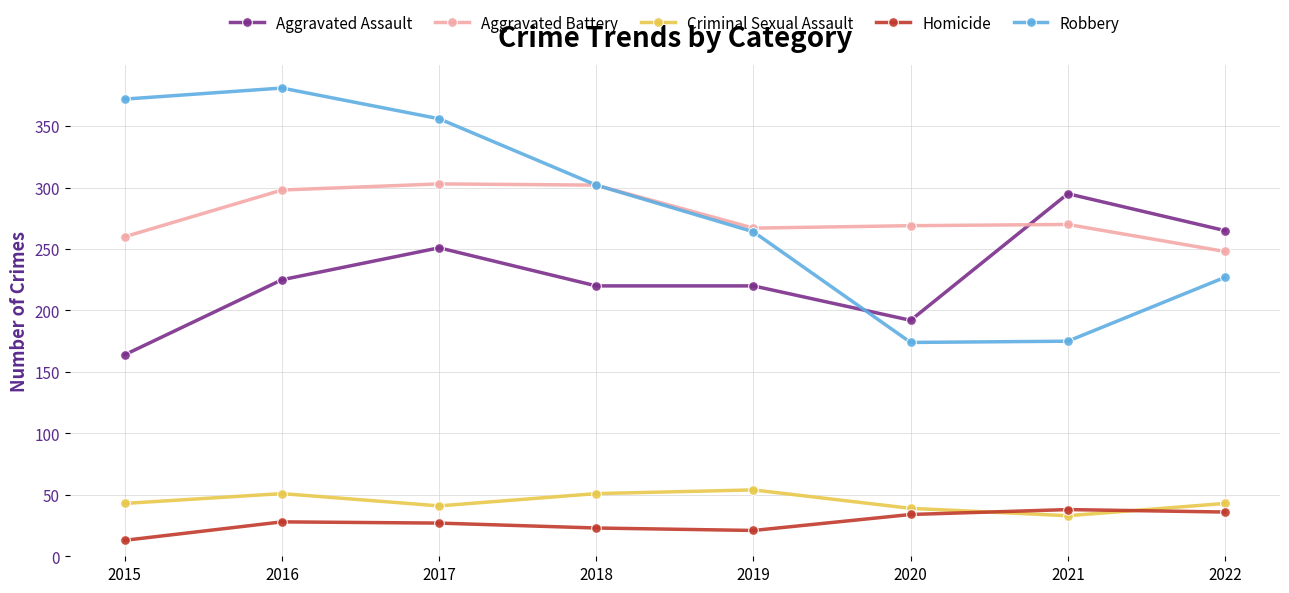

True or false: Aggravated Assault and Criminal Sexual Assault intersect in this chart.

False